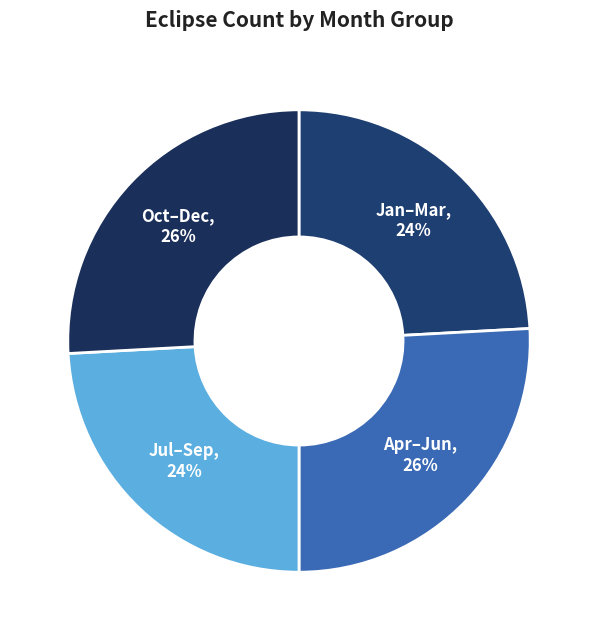

To the nearest percent, what is the difference between the largest and smallest slice percentages?

2%